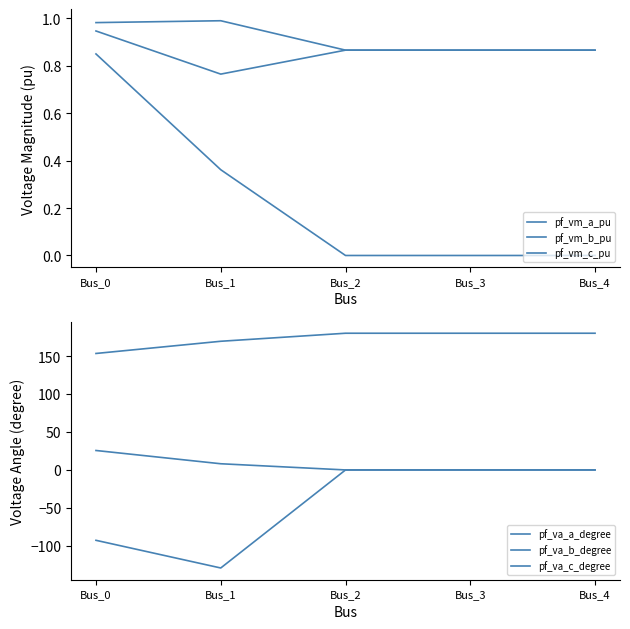

Reading right to left, what are all the values shown in this chart?

pf_vm_a_pu: Bus_4=0.9	Bus_3=0.9	Bus_2=0.9	Bus_1=1.0	Bus_0=1.0
pf_vm_b_pu: Bus_4=0.0	Bus_3=0.0	Bus_2=0.0	Bus_1=0.4	Bus_0=0.9
pf_vm_c_pu: Bus_4=0.9	Bus_3=0.9	Bus_2=0.9	Bus_1=0.8	Bus_0=0.9
pf_va_a_degree: Bus_4=0.0	Bus_3=0.0	Bus_2=0.0	Bus_1=8.2	Bus_0=25.6
pf_va_b_degree: Bus_4=0.0	Bus_3=0.0	Bus_2=0.0	Bus_1=-129.1	Bus_0=-92.7
pf_va_c_degree: Bus_4=180.0	Bus_3=180.0	Bus_2=180.0	Bus_1=169.4	Bus_0=153.4